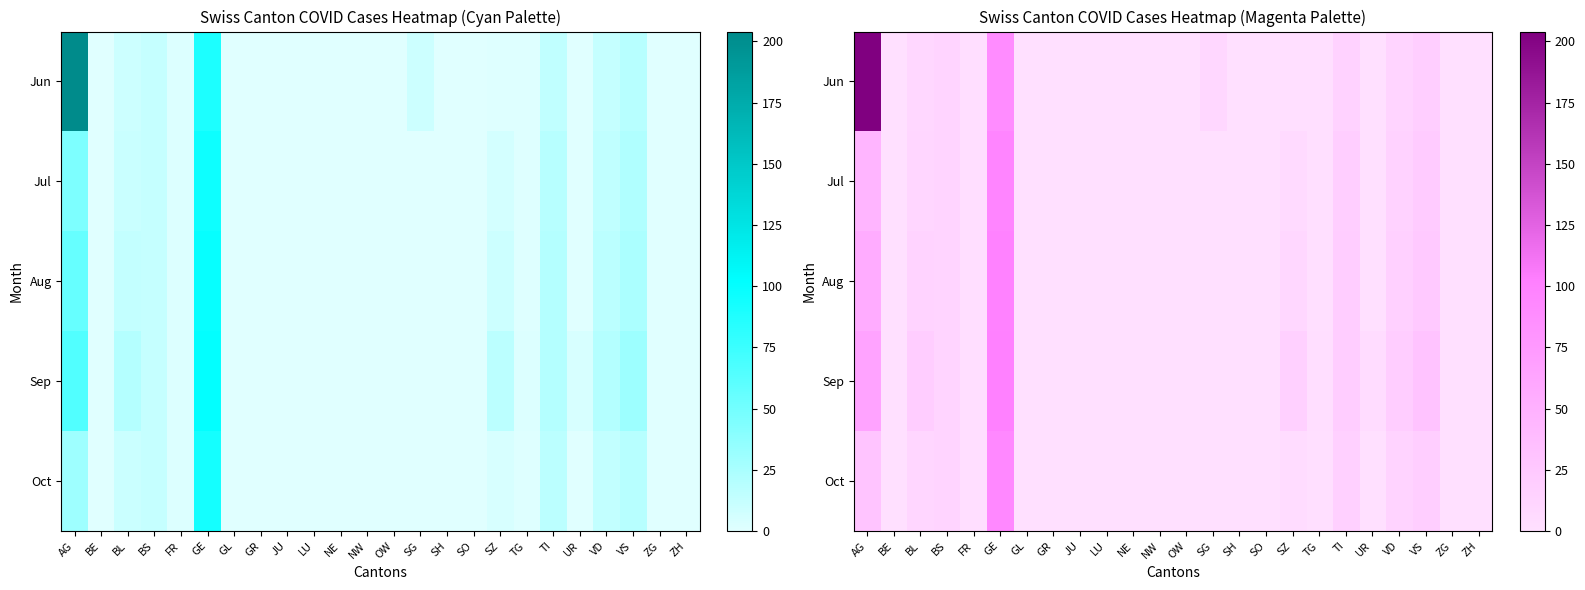

At which label does Oct reach its peak?

GE